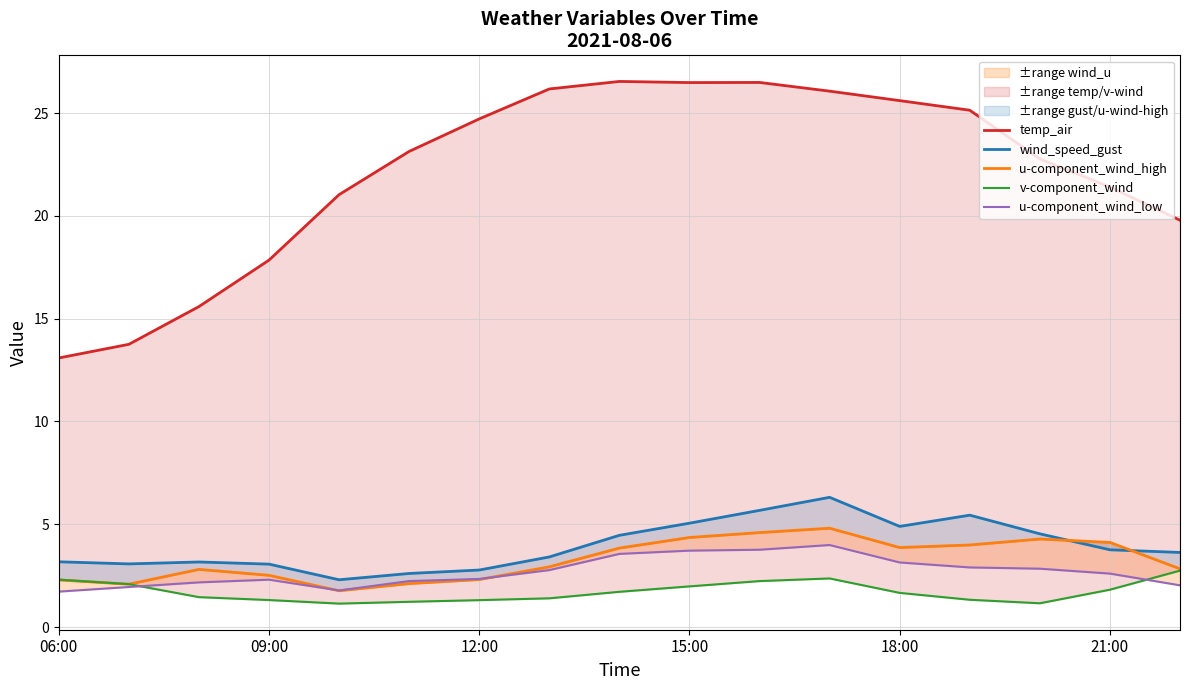

True or false: u-component_wind_high has more than 0 interior local peaks.

True